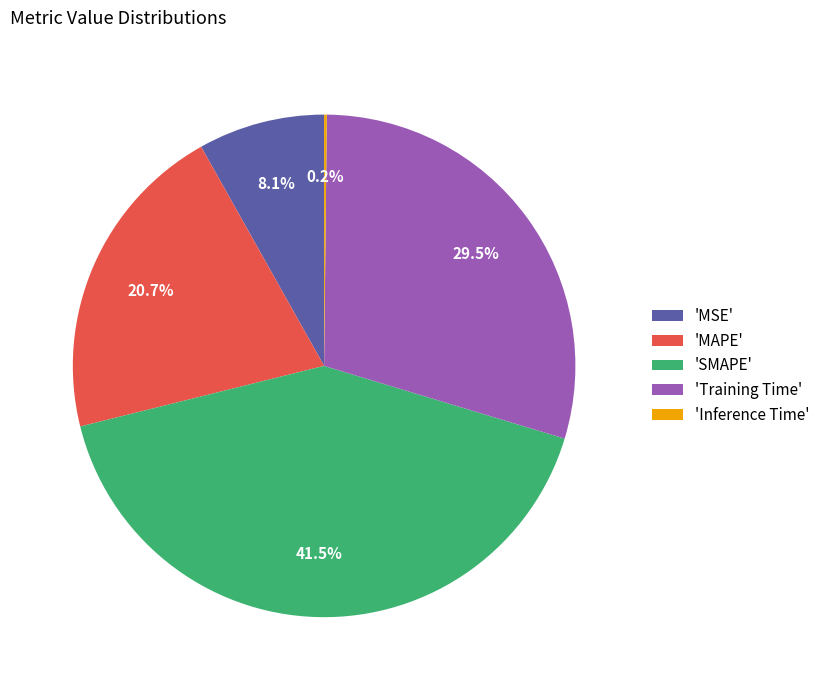

How much of the chart is everything except 'Training Time'?

70.5%